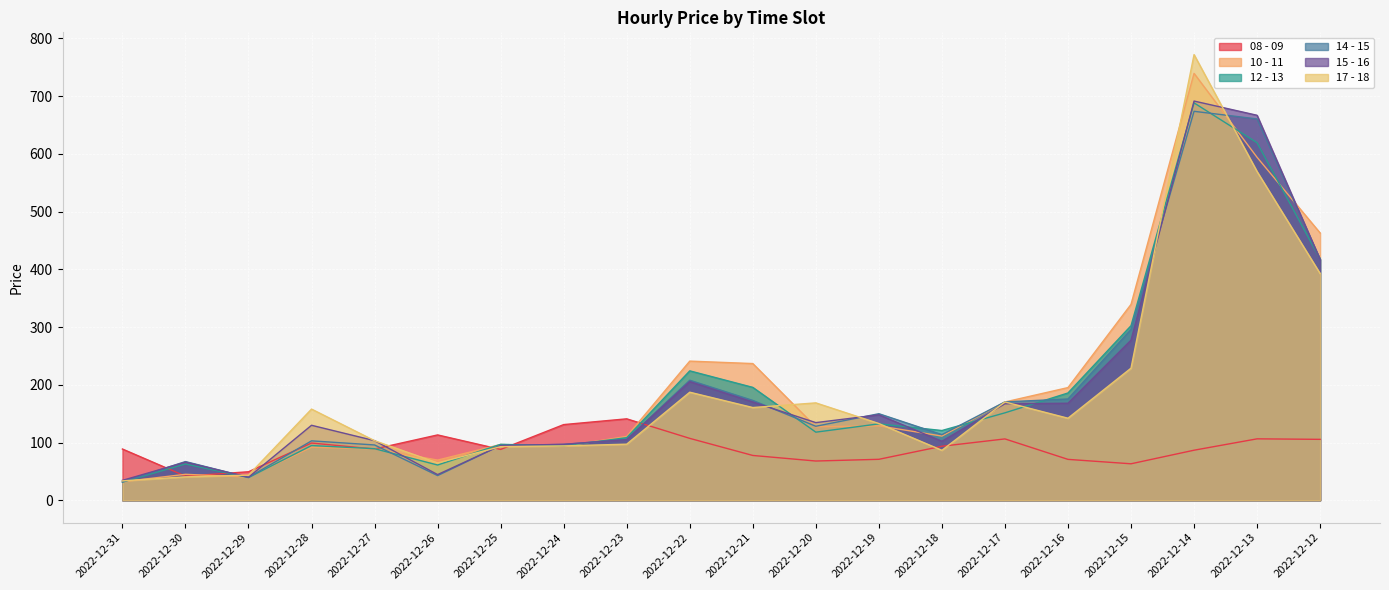

Which series has the widest spread of values?

17 - 18